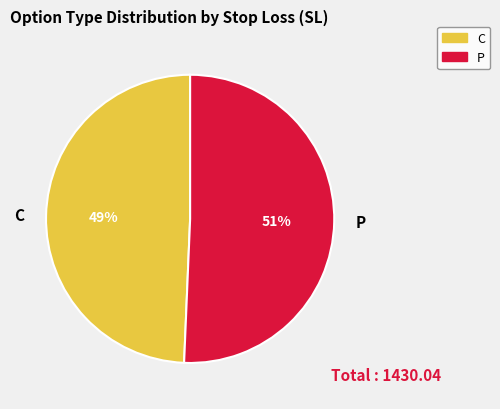

Is the sum of P and C greater than half?

Yes